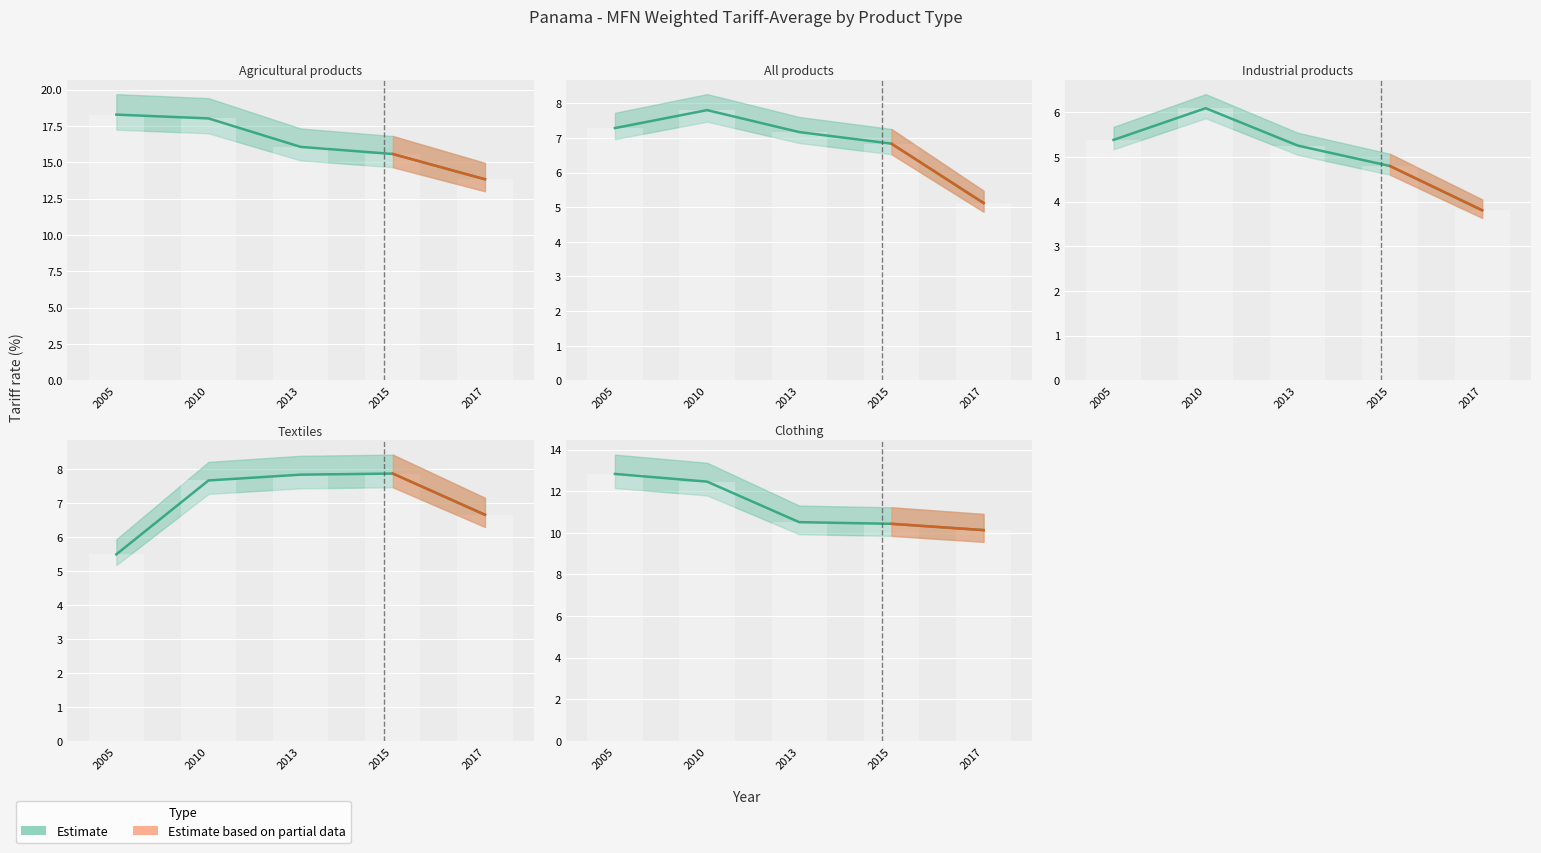

What is the value of the Agricultural products bar at the 4th from the left?

15.6